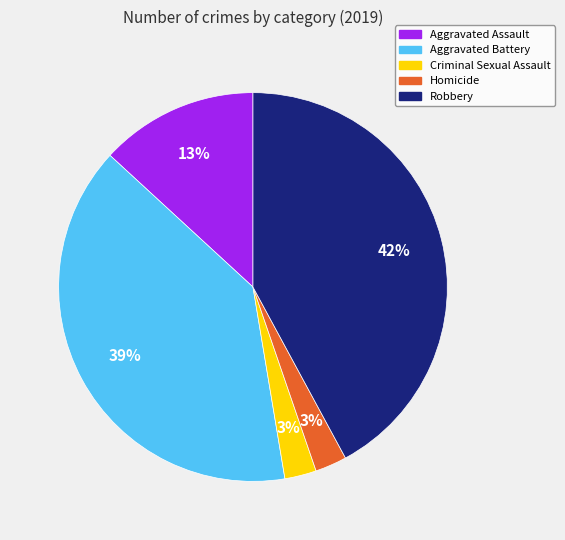

The Homicide slice represents 3% of the pie. True or false?

True